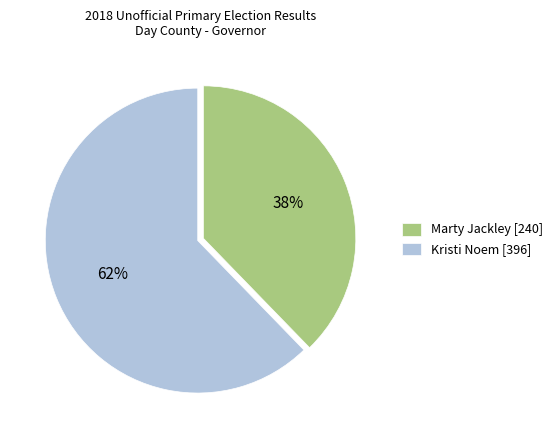

Between Marty Jackley and Kristi Noem, which is larger?

Kristi Noem